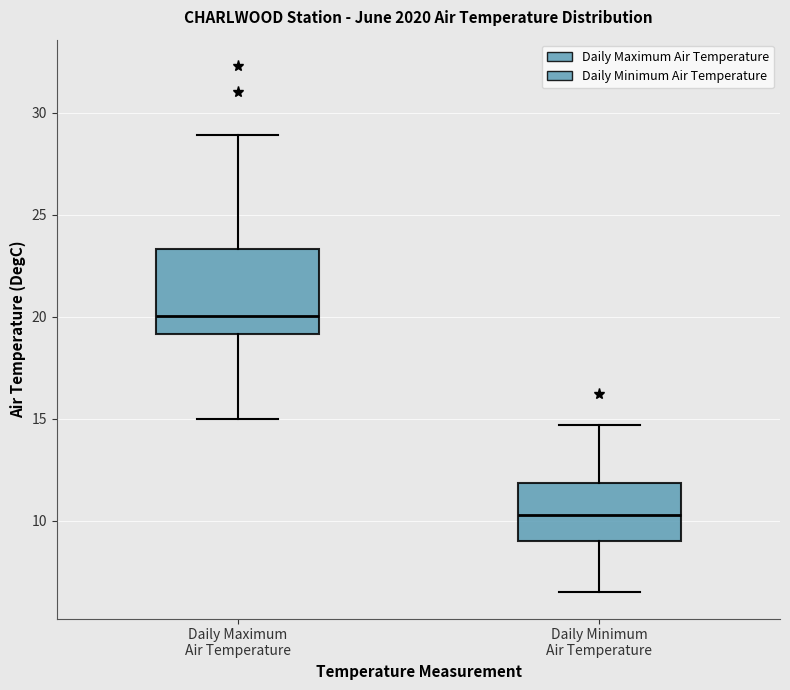

Reading left to right, read every box against the y-axis: the position of its median line, the range the box covers, and the ends of its whiskers. The values are not printed on the chart, so give them approximately, as read against the axis.

Daily Maximum Air Temperature: median 20.0, box 19.0 to 23.5, whiskers 15.0 to 29.0
Daily Minimum Air Temperature: median 10.5, box 9.0 to 12.0, whiskers 6.5 to 14.5